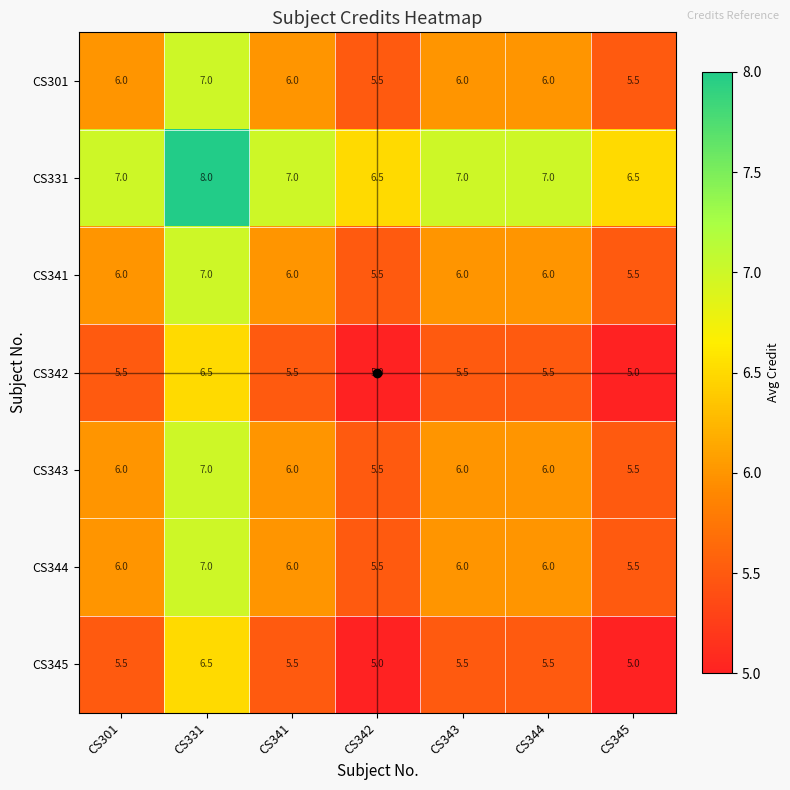

What is the lowest value of the CS343 series?

5.5